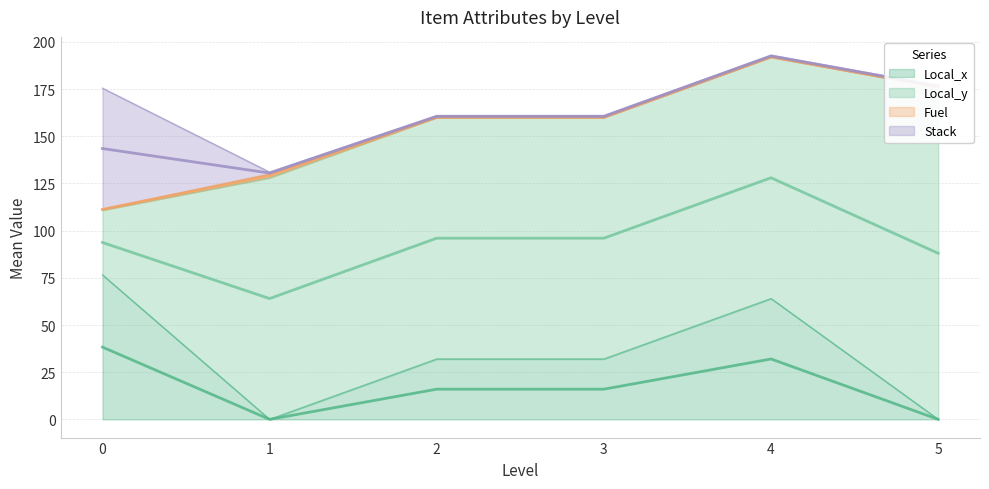

The value of Local_x at 0 is 76.6. True or false?

True